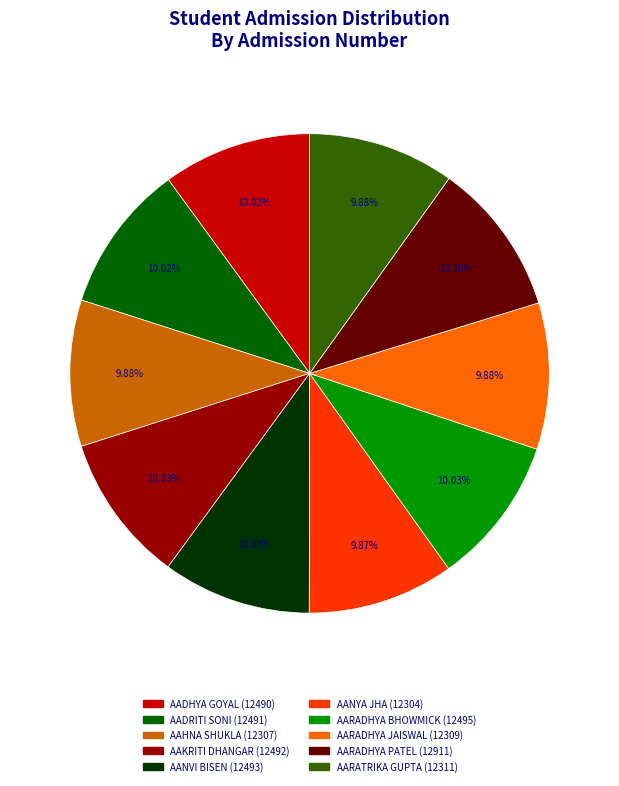

What is the ratio of the value at AARADHYA BHOWMICK to the value at AAKRITI DHANGAR?

1.0